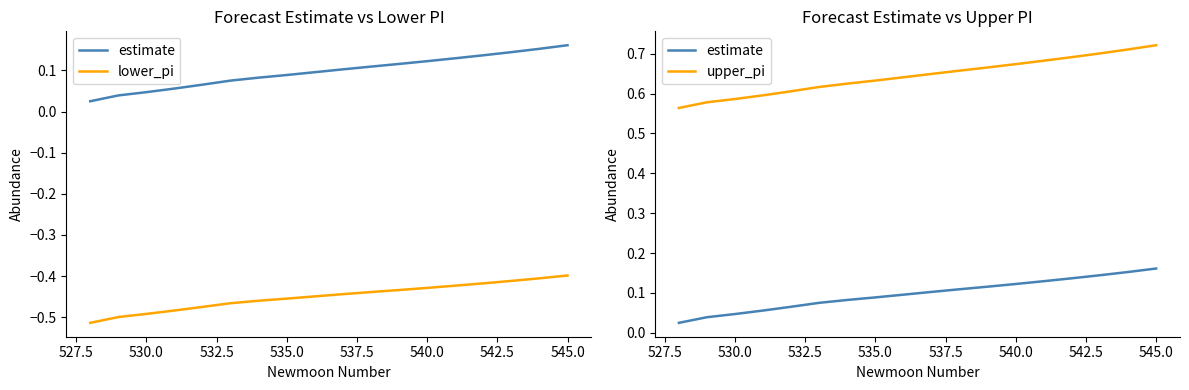

What is the difference between the second highest and second lowest values in the estimate series?

0.1